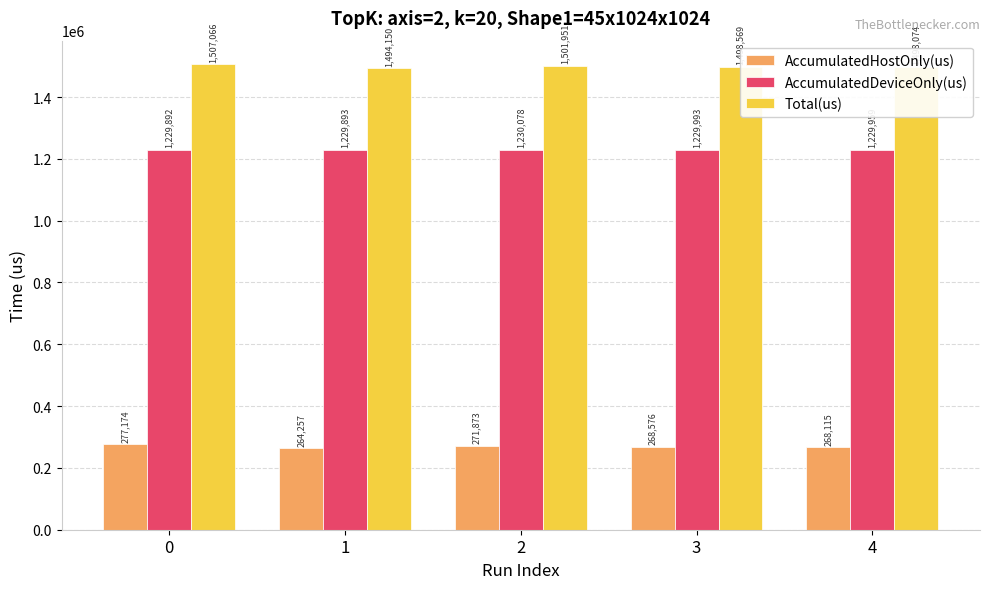

What is the total value across all series at 4?

2996148.0